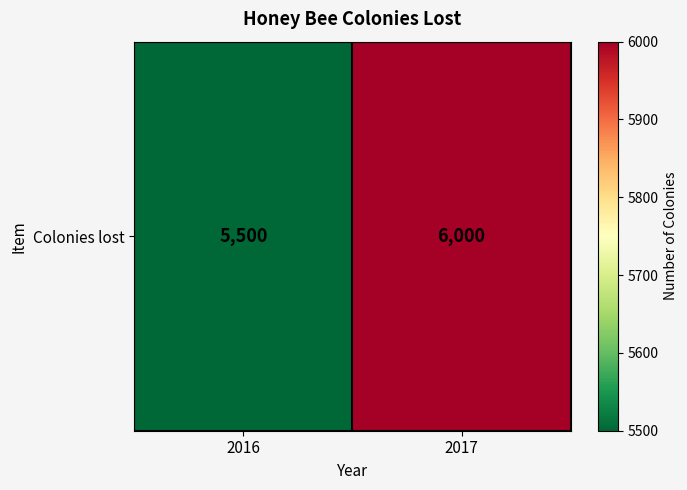

Rank the categories by value from highest to lowest.

2017, 2016